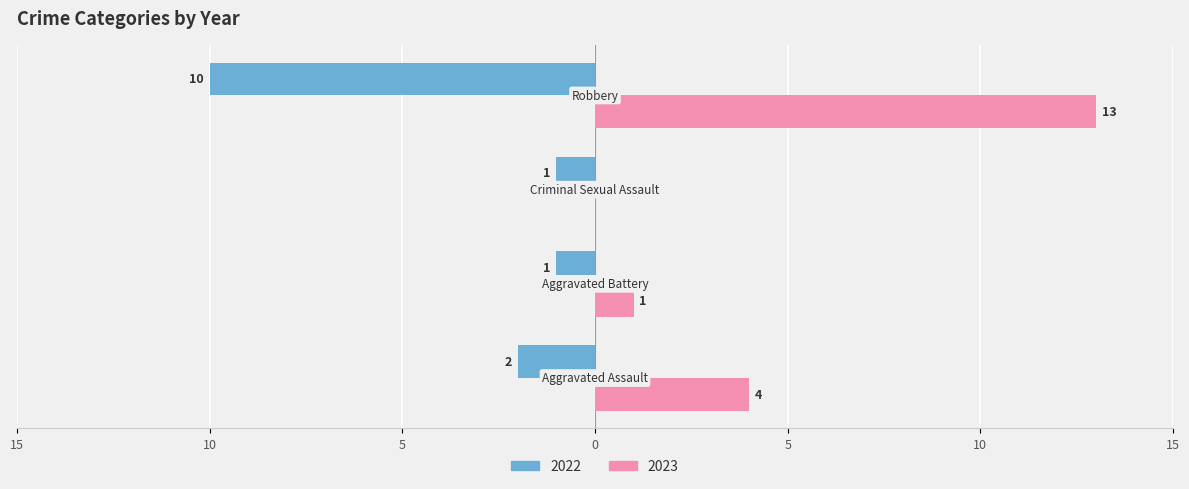

List the series in order of their peak value, highest first.

2023, 2022